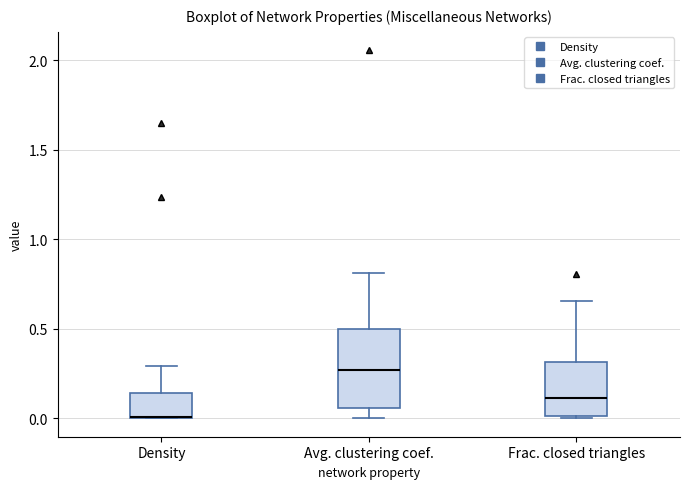

Reading left to right, read every box against the y-axis: the position of its median line, the range the box covers, and the ends of its whiskers. The values are not printed on the chart, so give them approximately, as read against the axis.

Density: median 0.00 (drawn on the box's lower edge), box 0.00 to 0.15, whiskers 0.00 to 0.30
Avg. clustering coef.: median 0.25, box 0.05 to 0.50, whiskers 0.00 to 0.80
Frac. closed triangles: median 0.10, box 0.00 to 0.30, whiskers 0.00 to 0.65